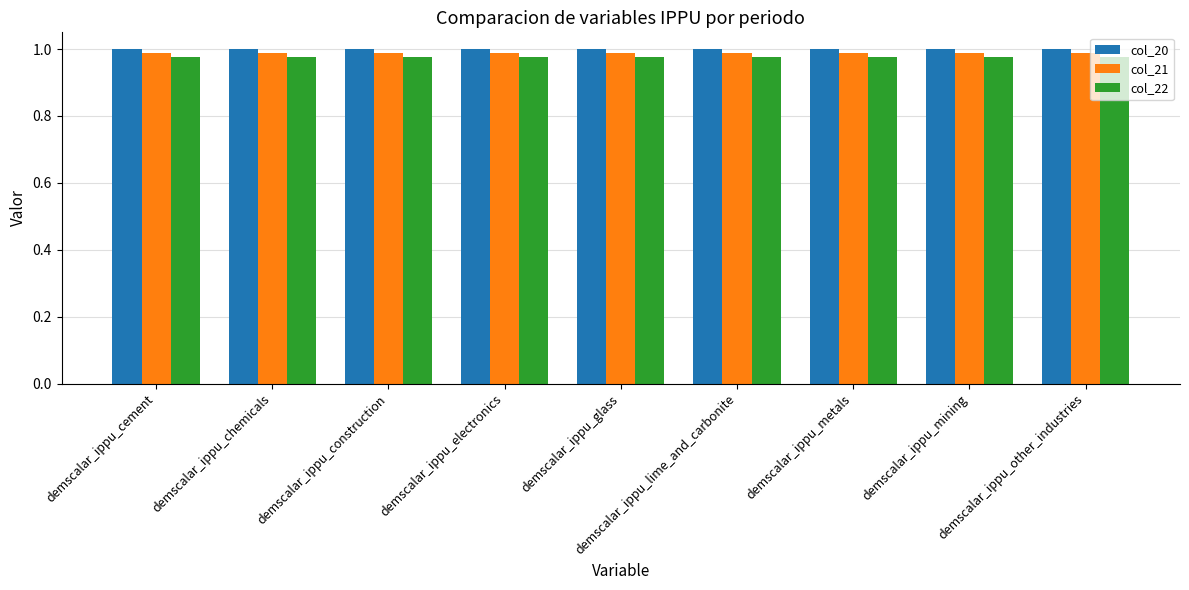

What is the maximum value shown in the chart?

1.0